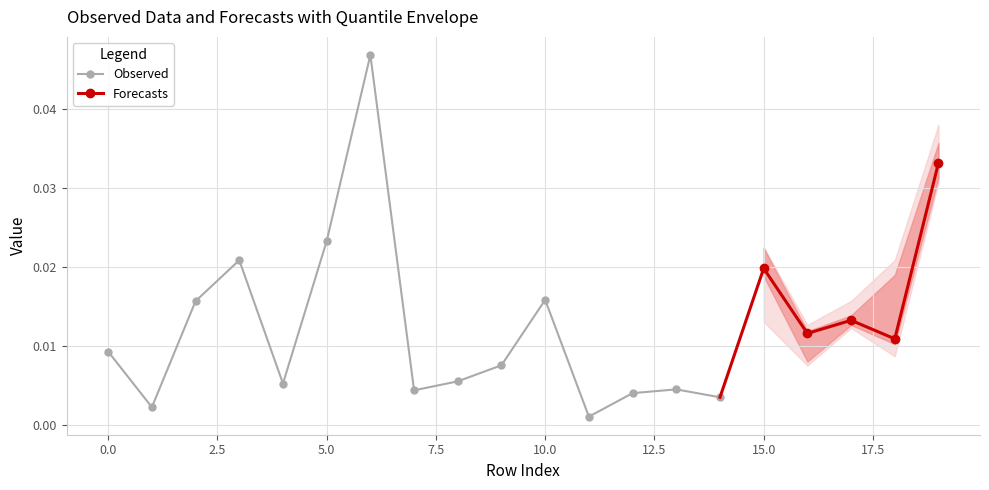

Rank the categories by col3 value from highest to lowest.

19, 6, 8, 10, 15, 0, 2, 17, 3, 14, 16, 13, 18, 4, 5, 11, 1, 7, 12, 9